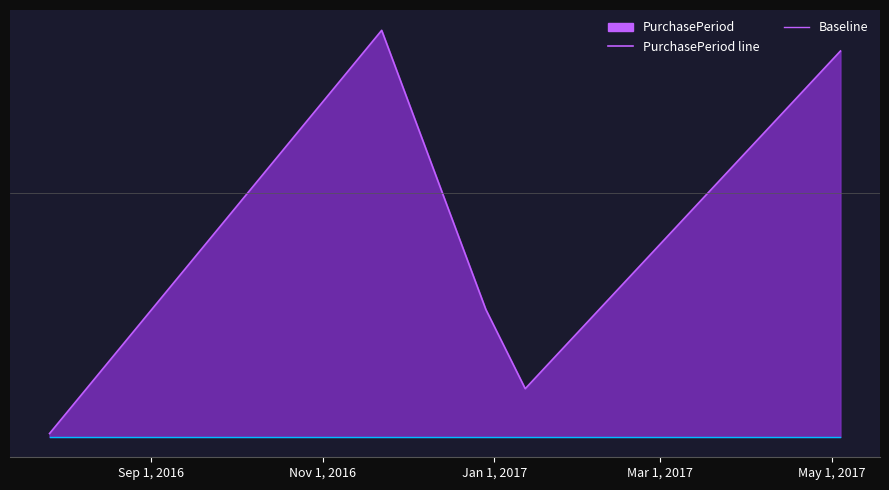

At which category does PurchasePeriod line reach its first local peak?

Nov 1, 2016